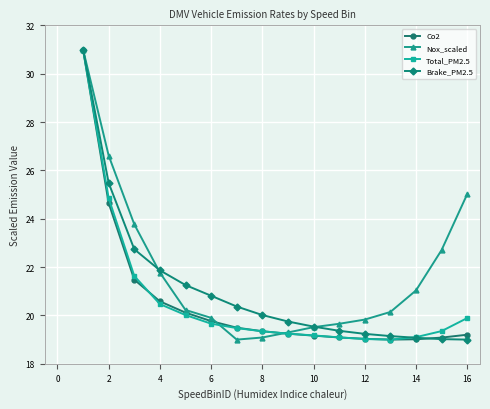

Which series ends up on top after the final intersection of Brake_PM2.5 and Co2?

Co2